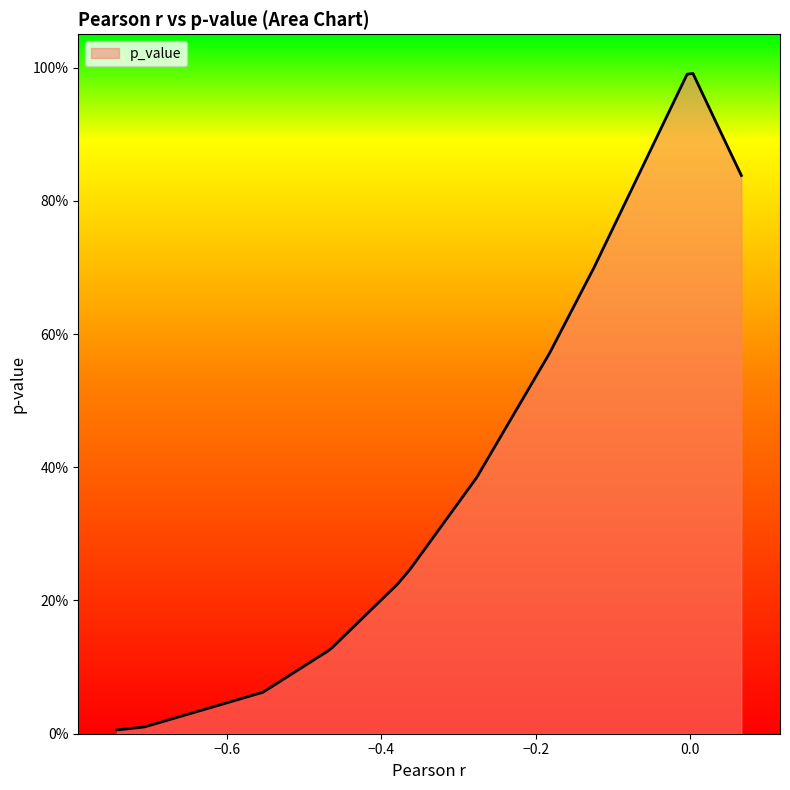

Does the chart have visible grid lines?

No